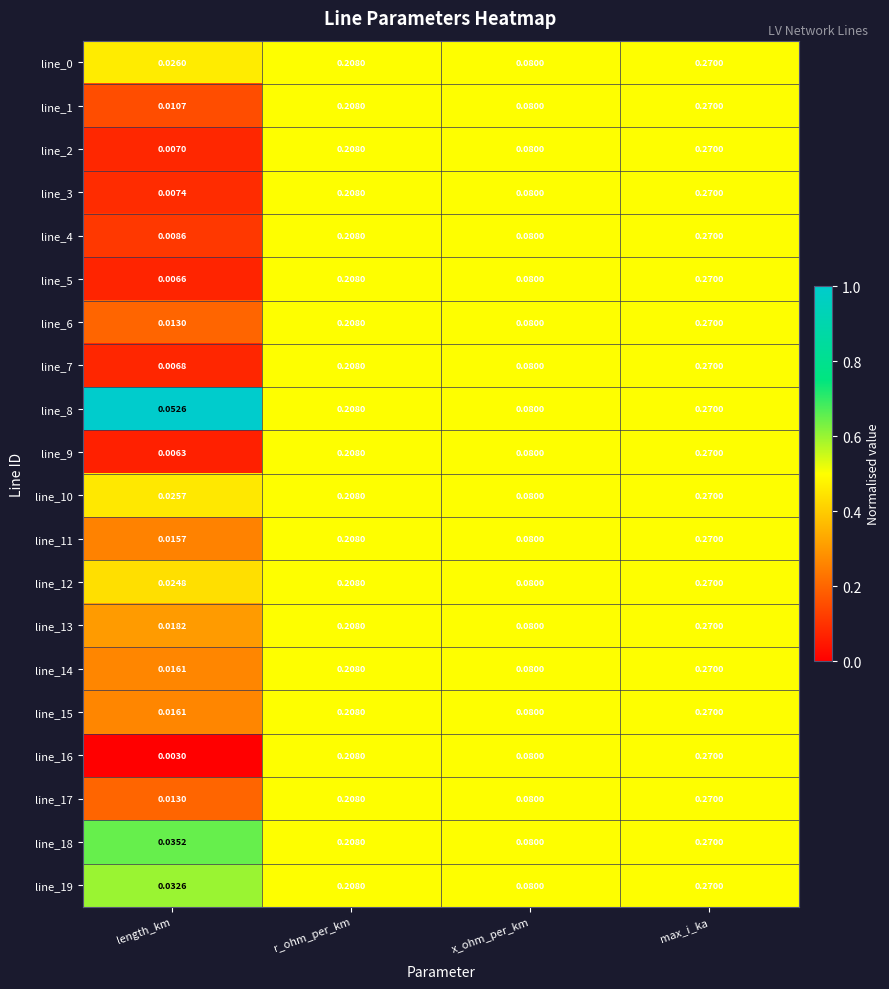

Is the value of line_2 at x_ohm_per_km greater than the value of line_13 at r_ohm_per_km?

No